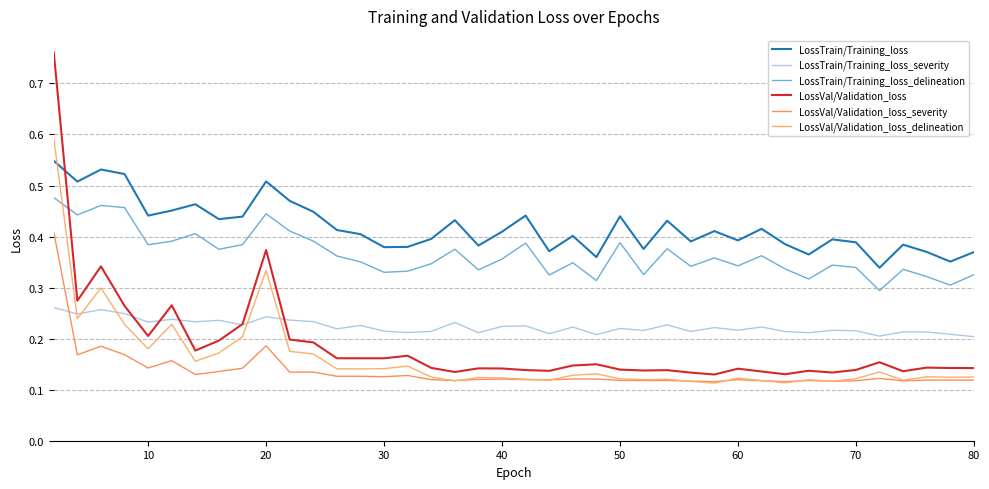

What is the difference between the maximum and minimum values in the LossTrain/Training_loss series?

0.2